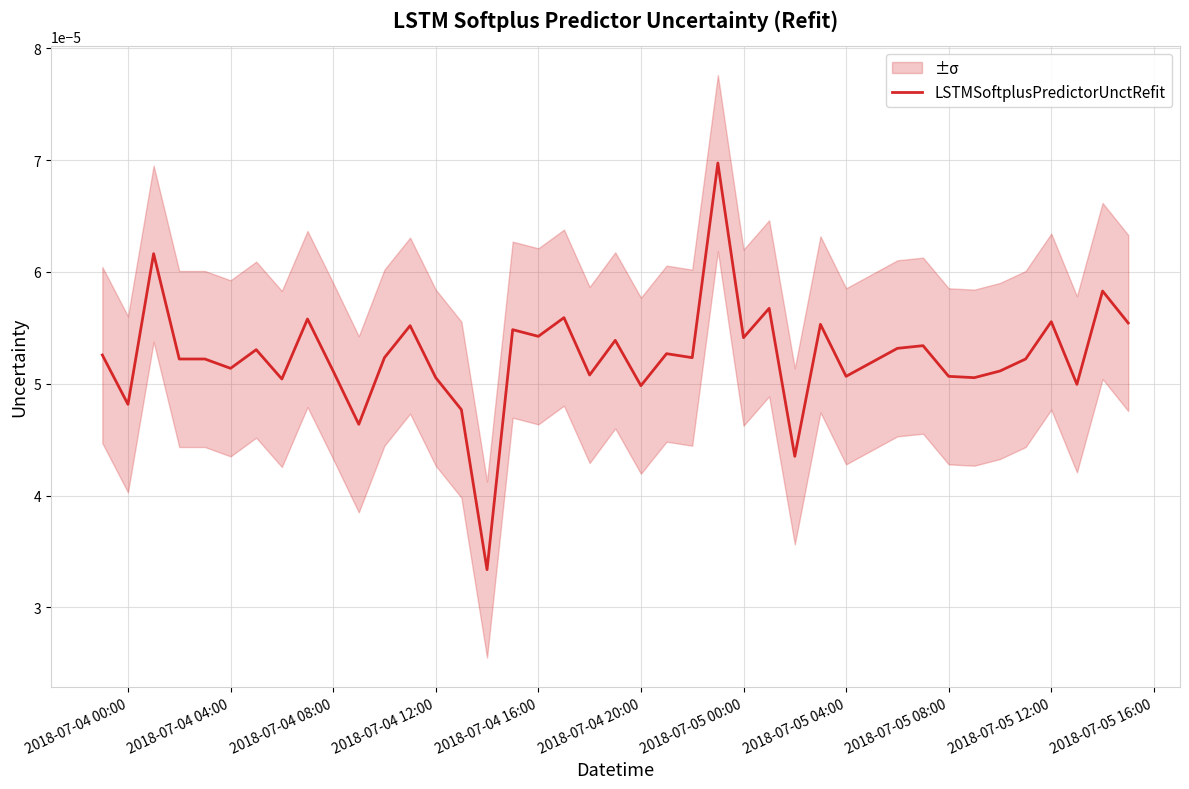

True or false: the data has more than 1 interior local peaks.

True